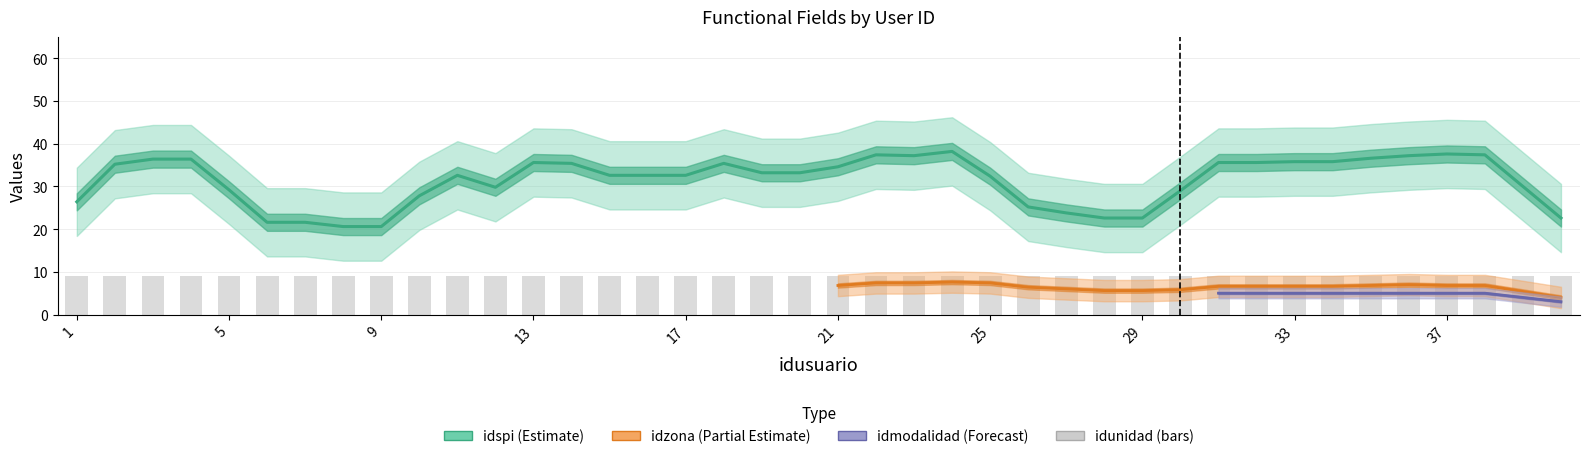

What are all the series names shown in the legend?

idspi, idzona, idunidad, idmodalidad